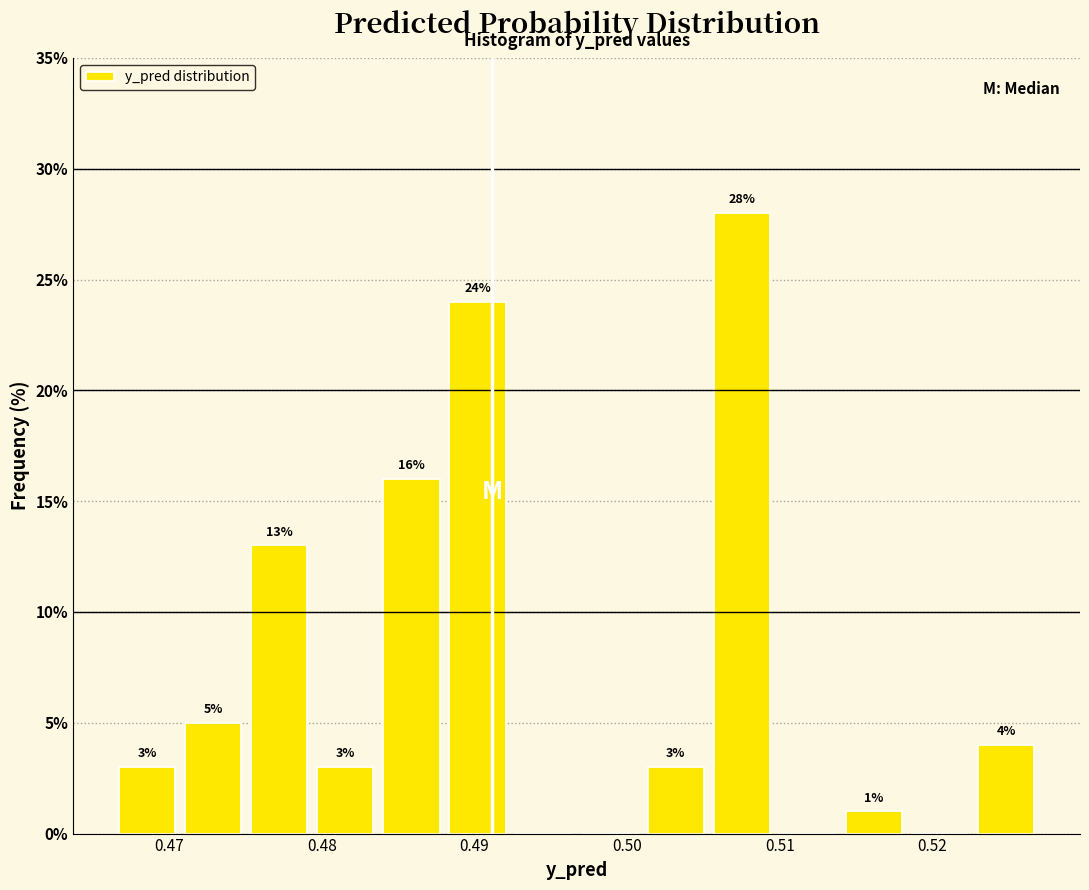

Which range on the x-axis has the tallest bar?

0.505 to 0.510